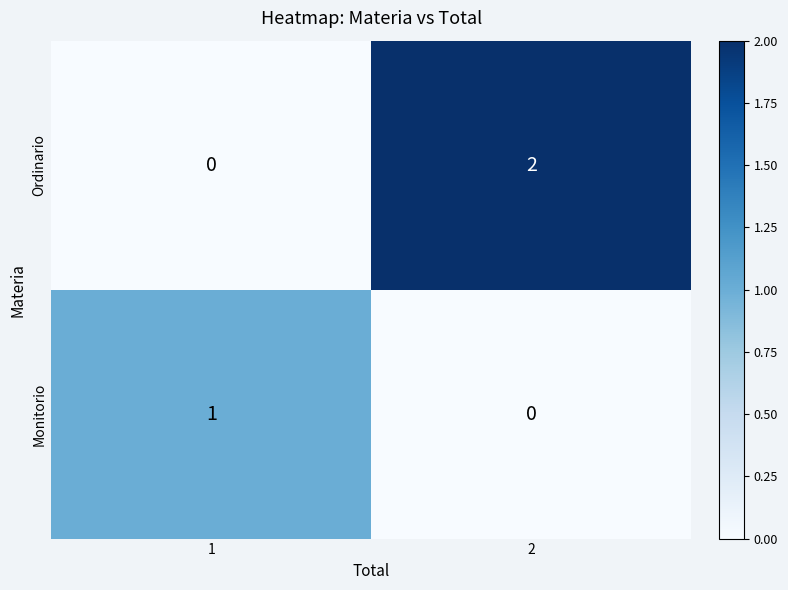

Which series has the widest spread of values?

Ordinario